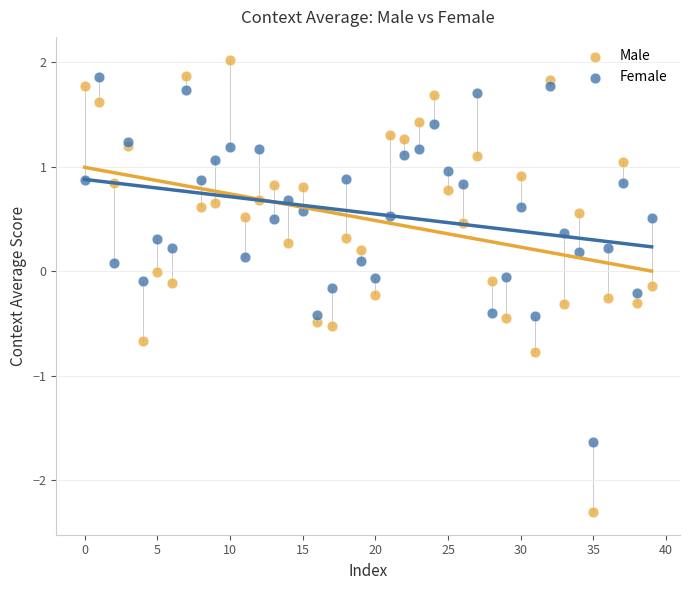

Which series has the widest spread of Y values?

Male